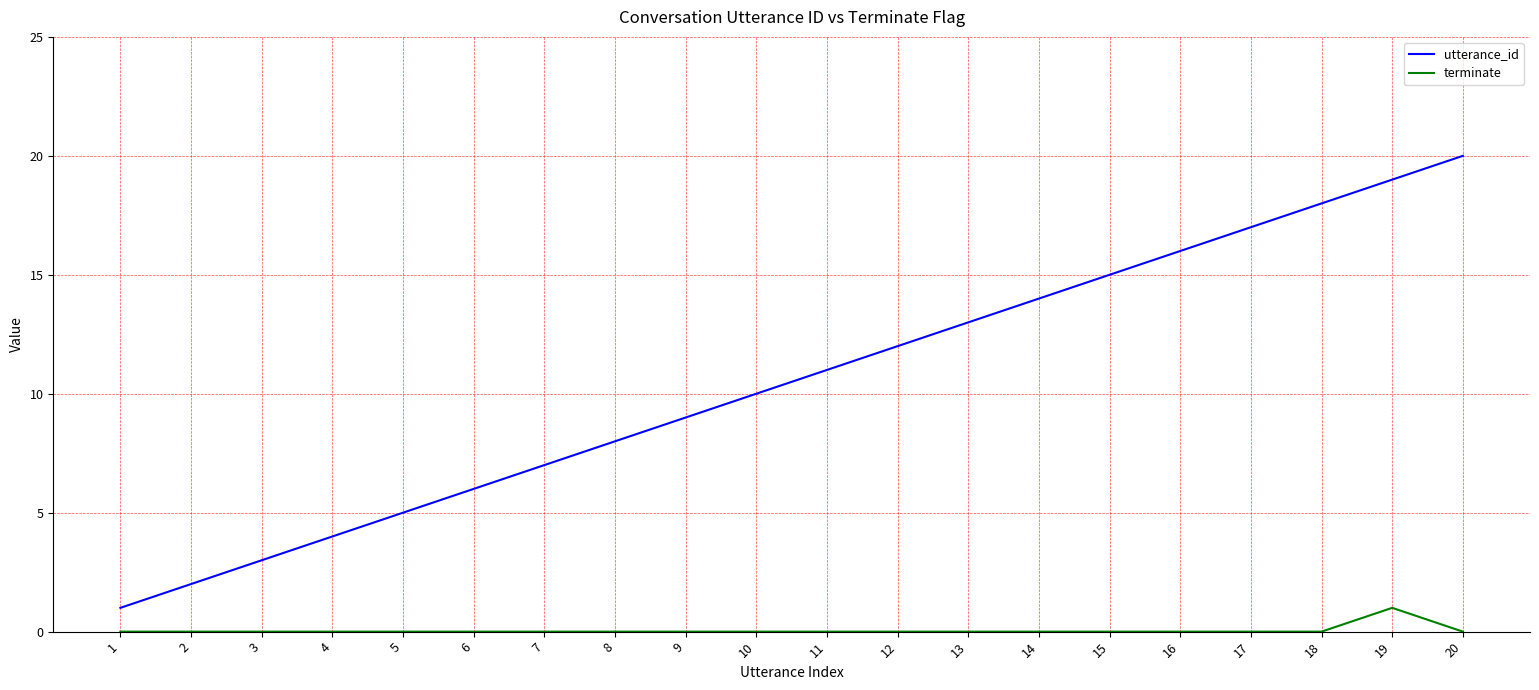

Which series has the largest total across all categories?

utterance_id